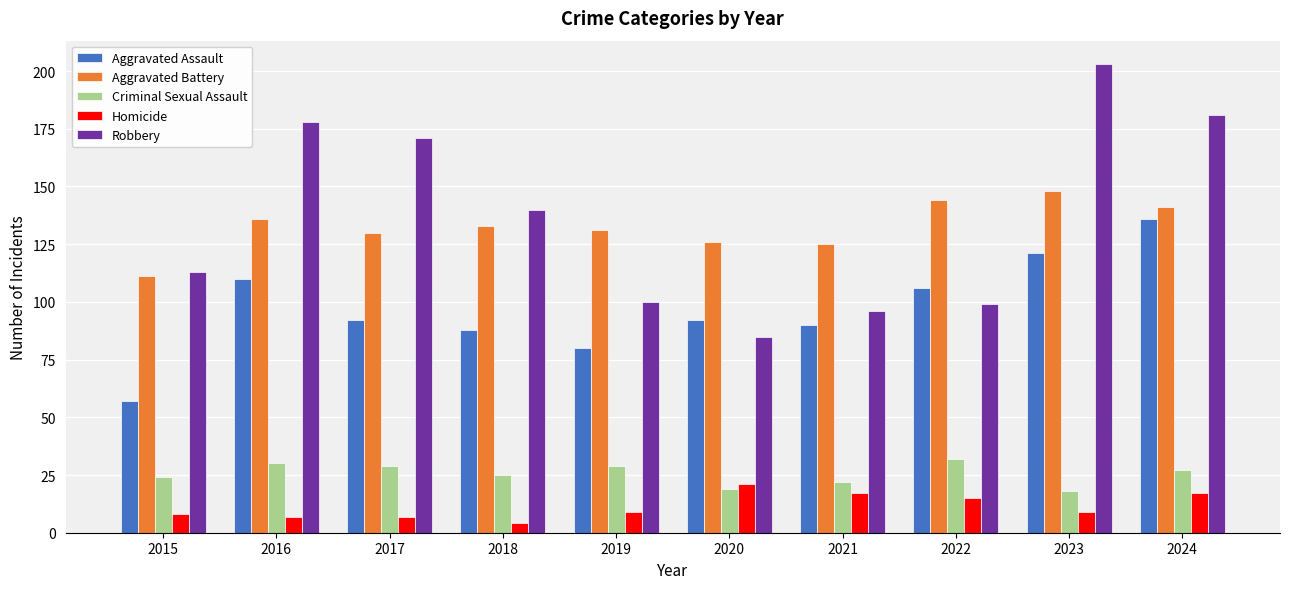

Reading left to right, what are all the values shown in this chart?

Aggravated Assault: 2015=57	2016=110	2017=92	2018=88	2019=80	2020=92	2021=90	2022=106	2023=121	2024=136
Aggravated Battery: 2015=111	2016=136	2017=130	2018=133	2019=131	2020=126	2021=125	2022=144	2023=148	2024=141
Criminal Sexual Assault: 2015=24	2016=30	2017=29	2018=25	2019=29	2020=19	2021=22	2022=32	2023=18	2024=27
Homicide: 2015=8	2016=7	2017=7	2018=4	2019=9	2020=21	2021=17	2022=15	2023=9	2024=17
Robbery: 2015=113	2016=178	2017=171	2018=140	2019=100	2020=85	2021=96	2022=99	2023=203	2024=181